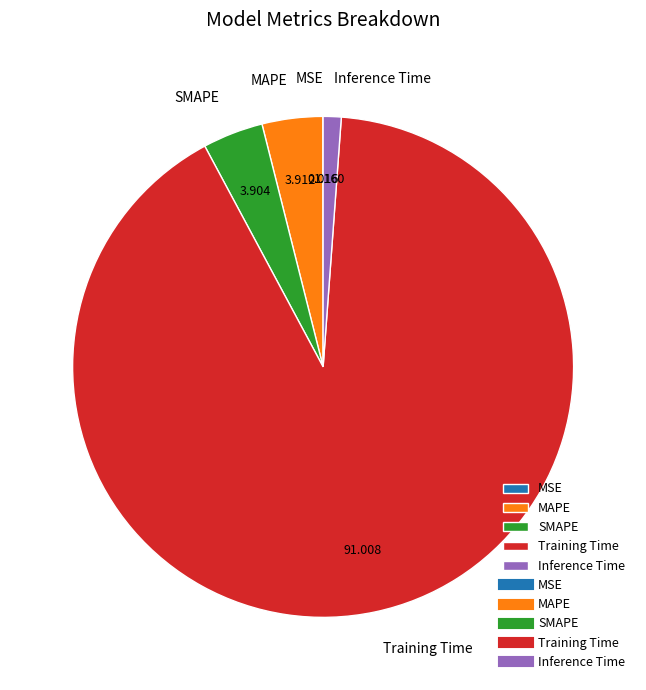

True or false: Inference Time accounts for 1% of the total.

True